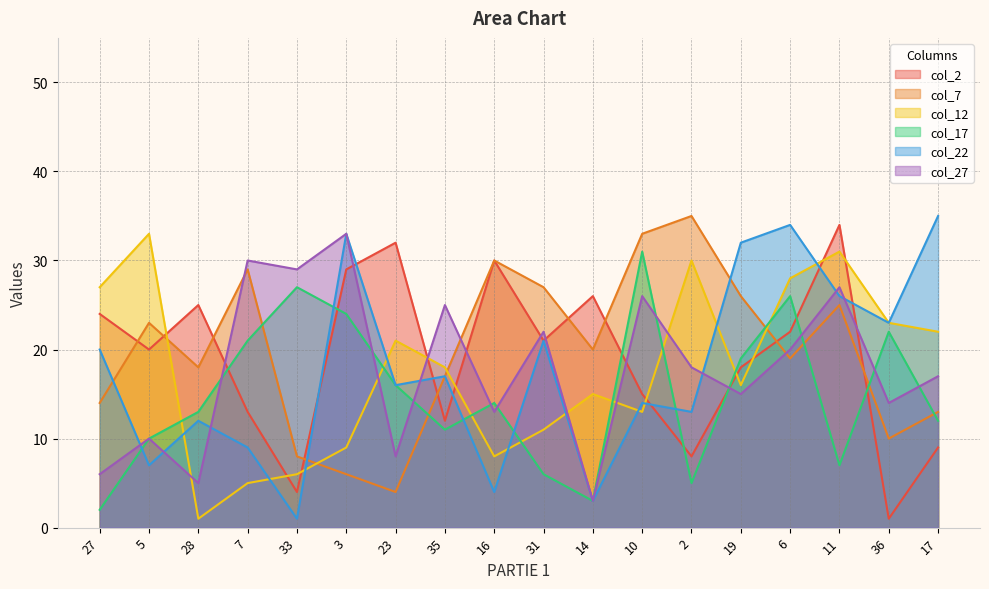

What is the spread (max minus min) of values at 28?

24